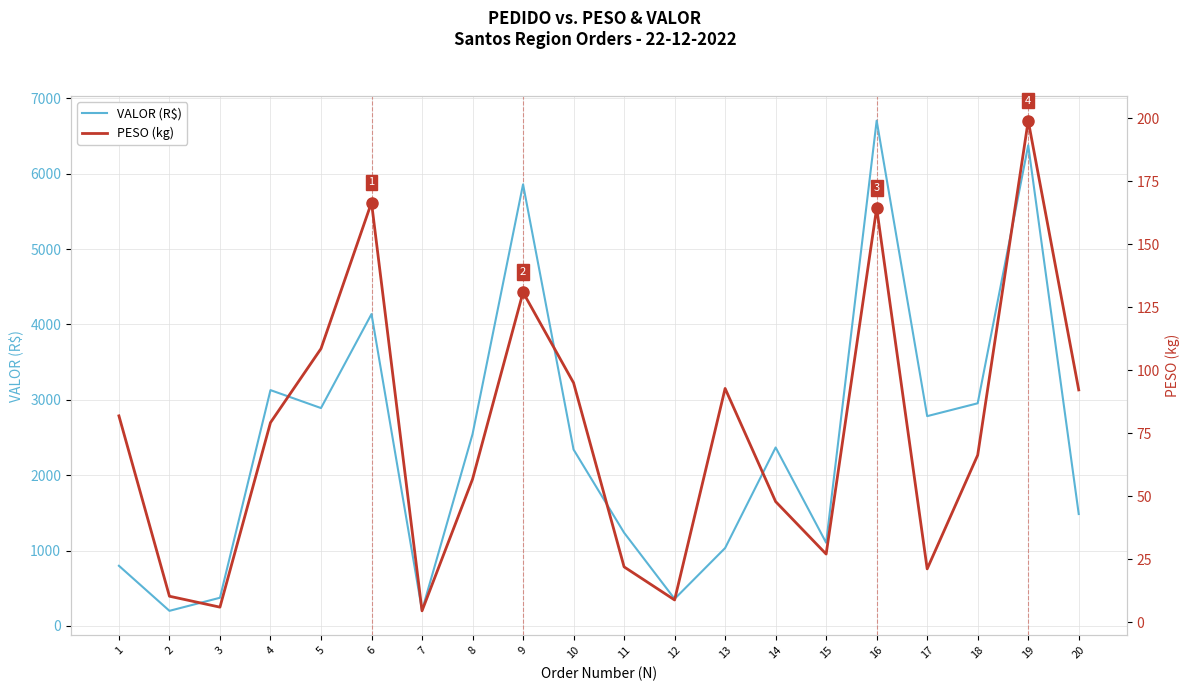

True or false: VALOR (R$) and PESO (kg) cross at least once.

False